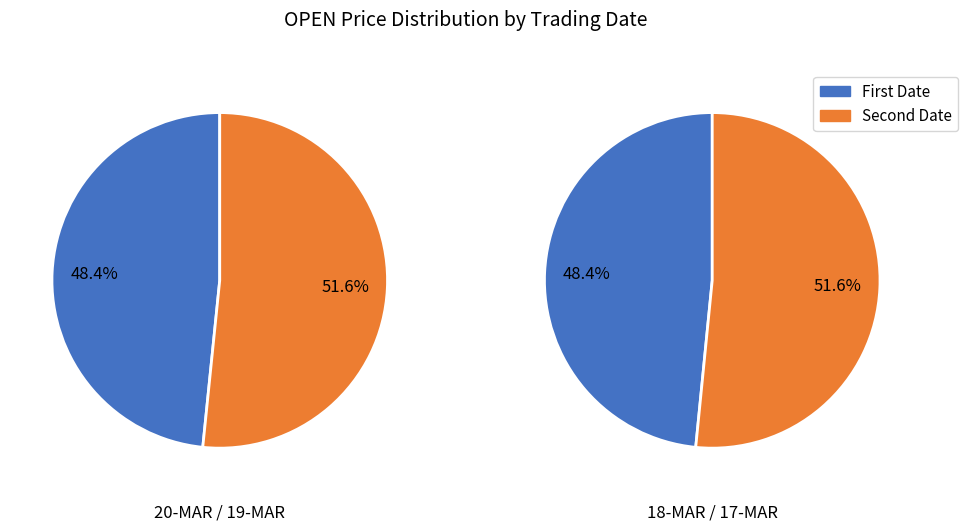

How many slices are in this pie chart?

4